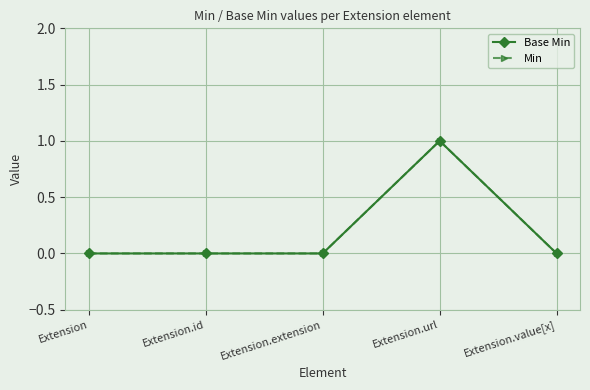

Does the chart have visible grid lines?

Yes